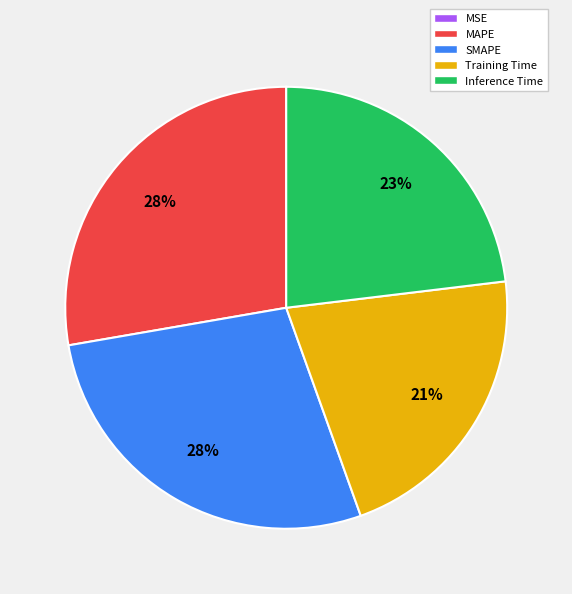

Is there a majority slice in this chart?

No